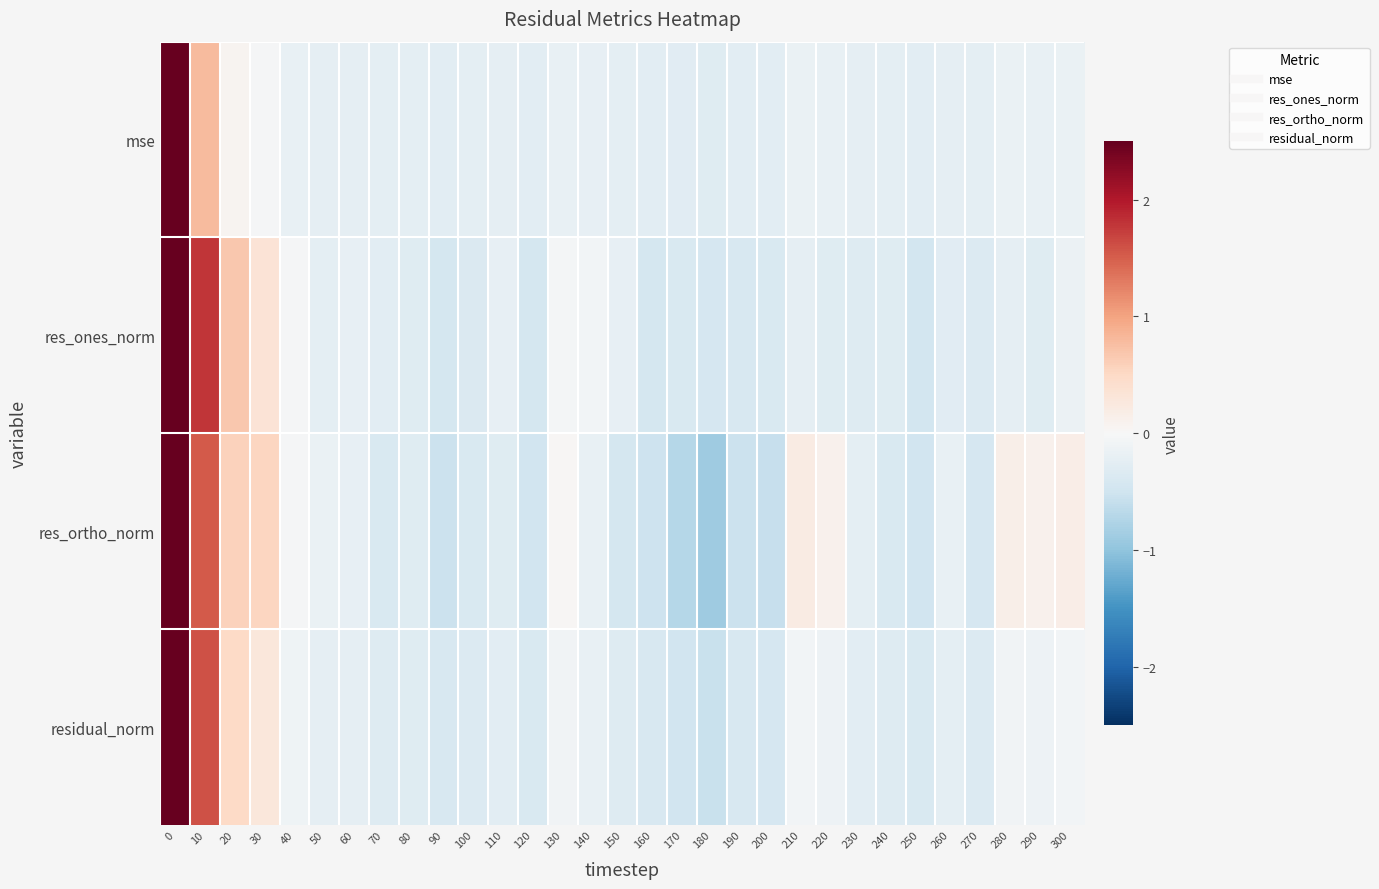

Reading left to right, transcribe all the data shown in this chart.

mse: 0=5.4	10=0.8	20=0.1	30=-0.0	40=-0.2	50=-0.2	60=-0.2	70=-0.2	80=-0.2	90=-0.3	100=-0.2	110=-0.2	120=-0.3	130=-0.2	140=-0.2	150=-0.2	160=-0.3	170=-0.3	180=-0.3	190=-0.3	200=-0.3	210=-0.2	220=-0.2	230=-0.2	240=-0.2	250=-0.3	260=-0.2	270=-0.3	280=-0.2	290=-0.2	300=-0.2
res_ones_norm: 0=5.0	10=1.8	20=0.7	30=0.3	40=-0.0	50=-0.2	60=-0.2	70=-0.3	80=-0.3	90=-0.4	100=-0.4	110=-0.2	120=-0.4	130=-0.1	140=-0.1	150=-0.2	160=-0.4	170=-0.4	180=-0.4	190=-0.4	200=-0.4	210=-0.2	220=-0.3	230=-0.3	240=-0.3	250=-0.5	260=-0.3	270=-0.4	280=-0.2	290=-0.3	300=-0.2
res_ortho_norm: 0=4.9	10=1.5	20=0.6	30=0.5	40=-0.0	50=-0.2	60=-0.2	70=-0.4	80=-0.3	90=-0.5	100=-0.4	110=-0.3	120=-0.5	130=0.0	140=-0.2	150=-0.4	160=-0.5	170=-0.7	180=-0.9	190=-0.5	200=-0.6	210=0.2	220=0.1	230=-0.2	240=-0.4	250=-0.5	260=-0.2	270=-0.4	280=0.1	290=0.1	300=0.2
residual_norm: 0=5.1	10=1.6	20=0.5	30=0.3	40=-0.1	50=-0.2	60=-0.2	70=-0.3	80=-0.3	90=-0.4	100=-0.3	110=-0.3	120=-0.4	130=-0.1	140=-0.2	150=-0.3	160=-0.4	170=-0.5	180=-0.5	190=-0.4	200=-0.4	210=-0.1	220=-0.1	230=-0.3	240=-0.3	250=-0.4	260=-0.2	270=-0.3	280=-0.1	290=-0.1	300=-0.1